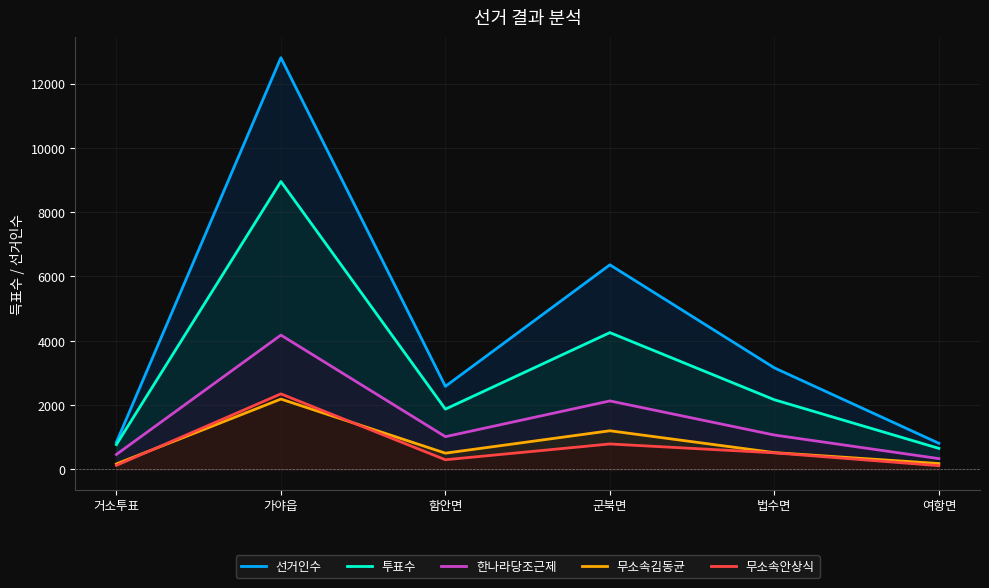

What are all the series names shown in the legend?

선거인수, 투표수, 한나라당조근제, 무소속김동균, 무소속안상식